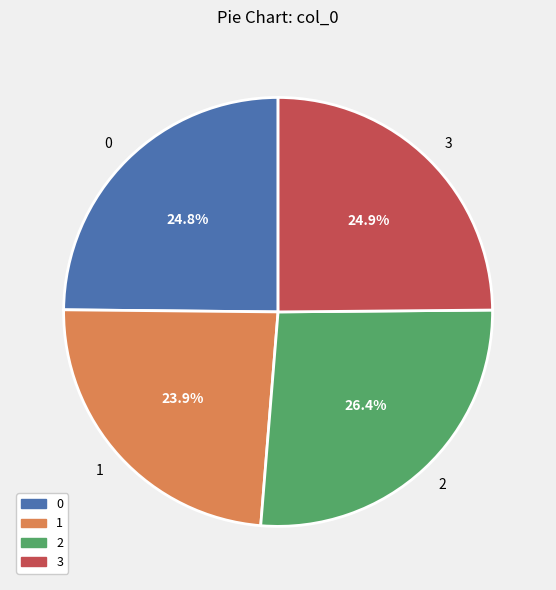

To the nearest percent, what is the combined percentage of 3 and 1?

49%